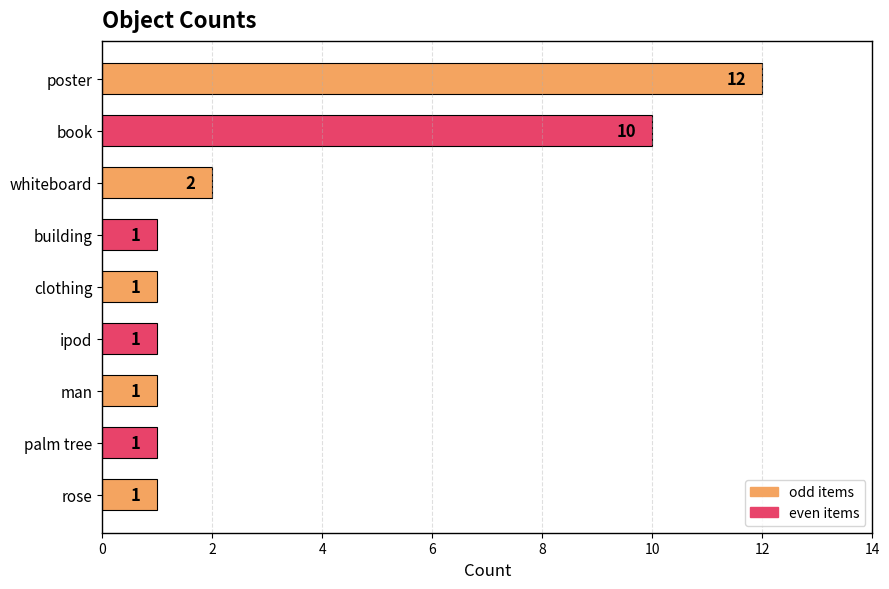

What is the difference between the maximum and second lowest values?

11